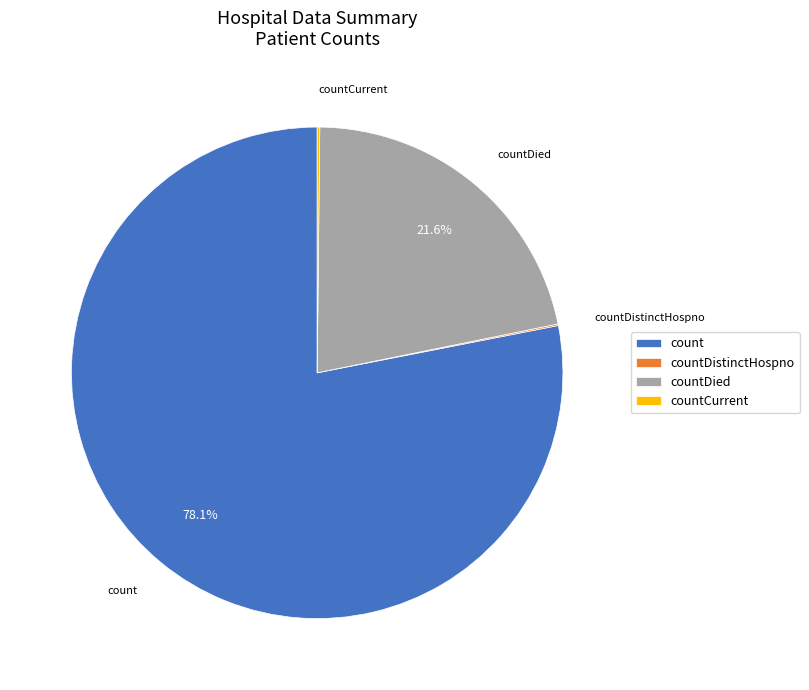

Approximately how many times larger is the value at countDied compared to count?

0.3